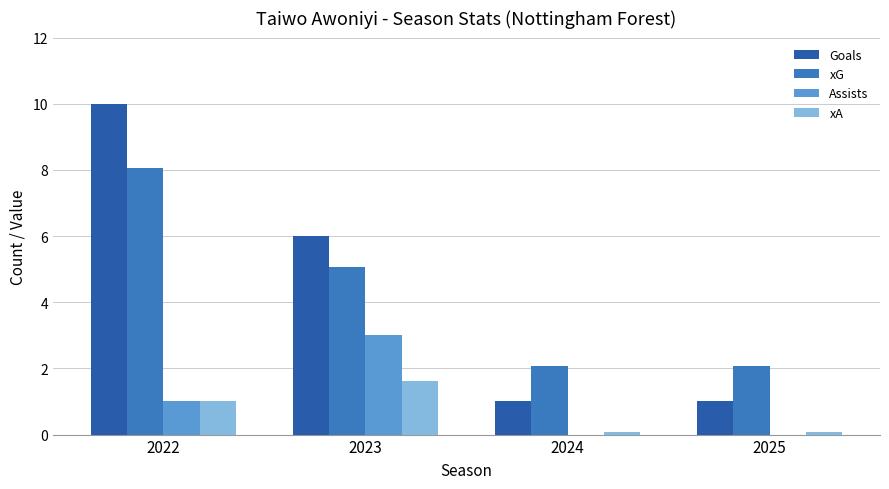

The value of xG at 2024 is 2.8. True or false?

False